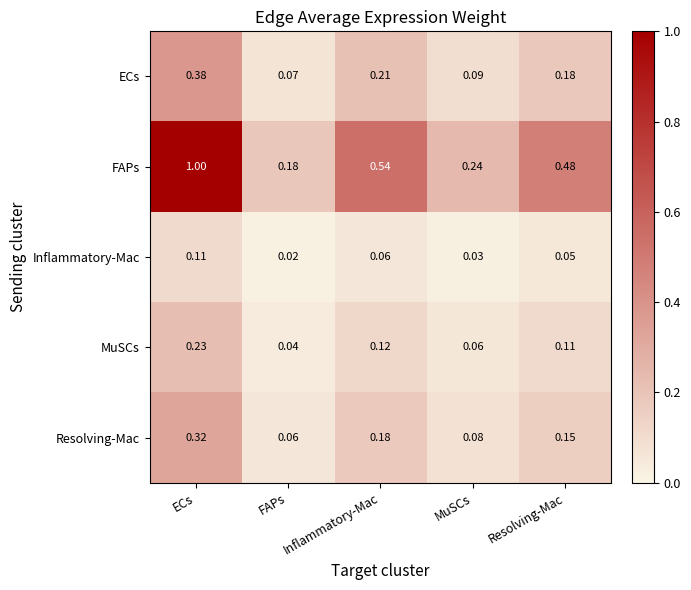

Where is FAPs nearest to the value 0?

FAPs